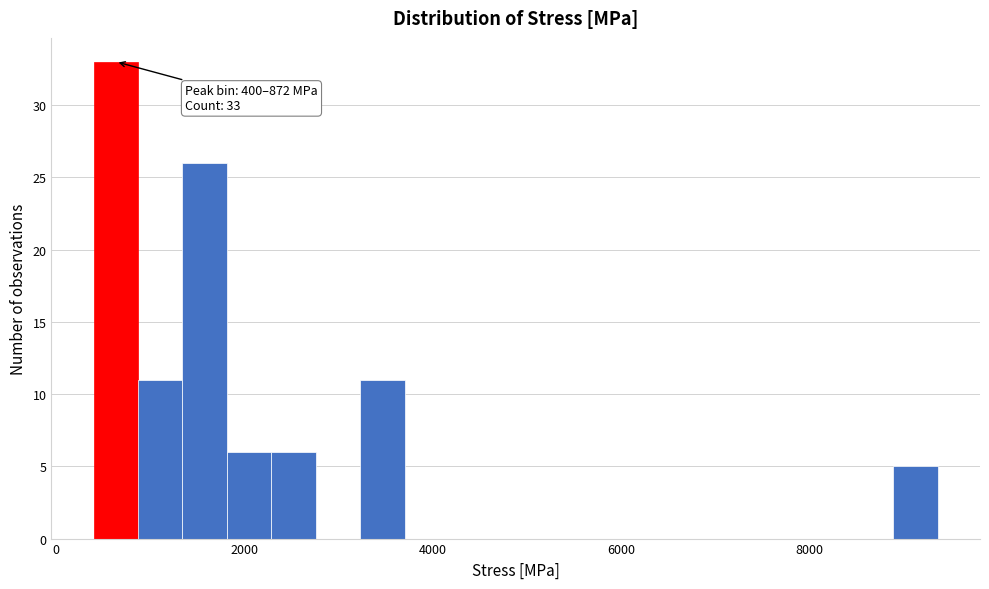

Read against the x-axis, roughly where is the centre of the tallest bar?

600